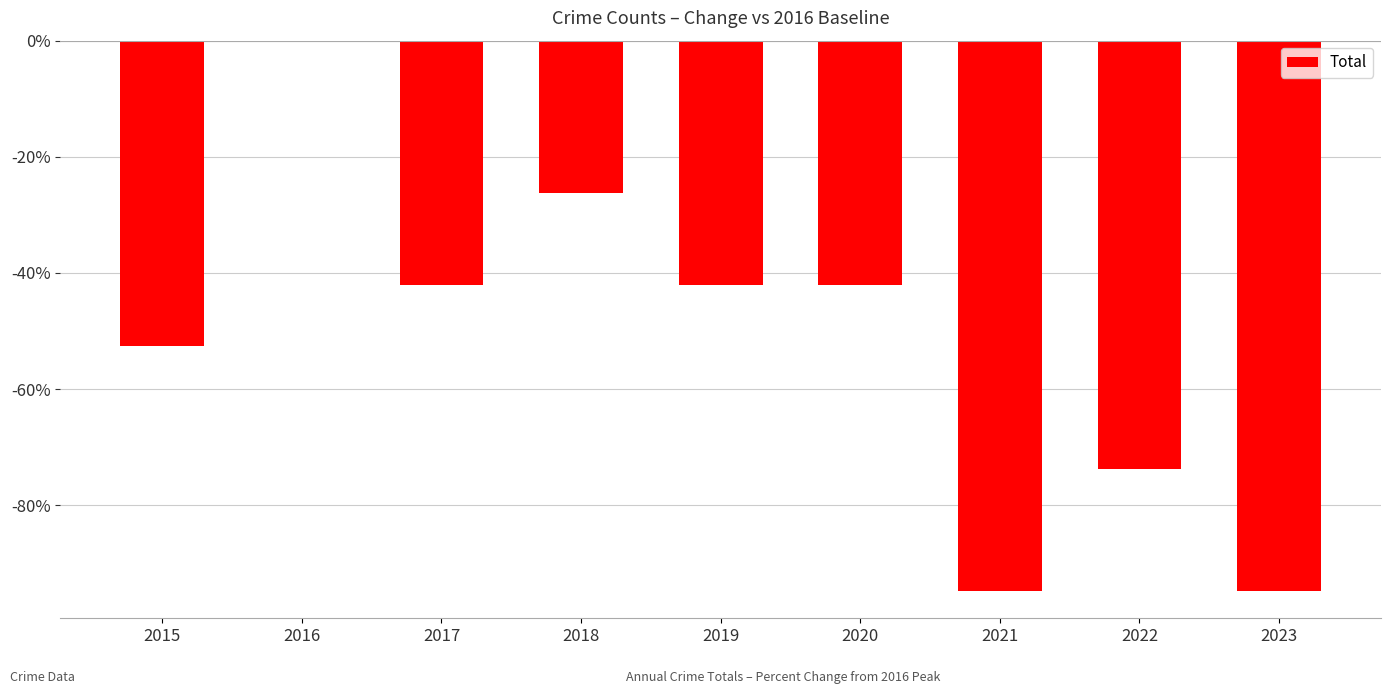

Reading right to left, list all the values displayed in this chart.

-94.7	-73.7	-94.7	-42.1	-42.1	-26.3	-42.1	0.0	-52.6